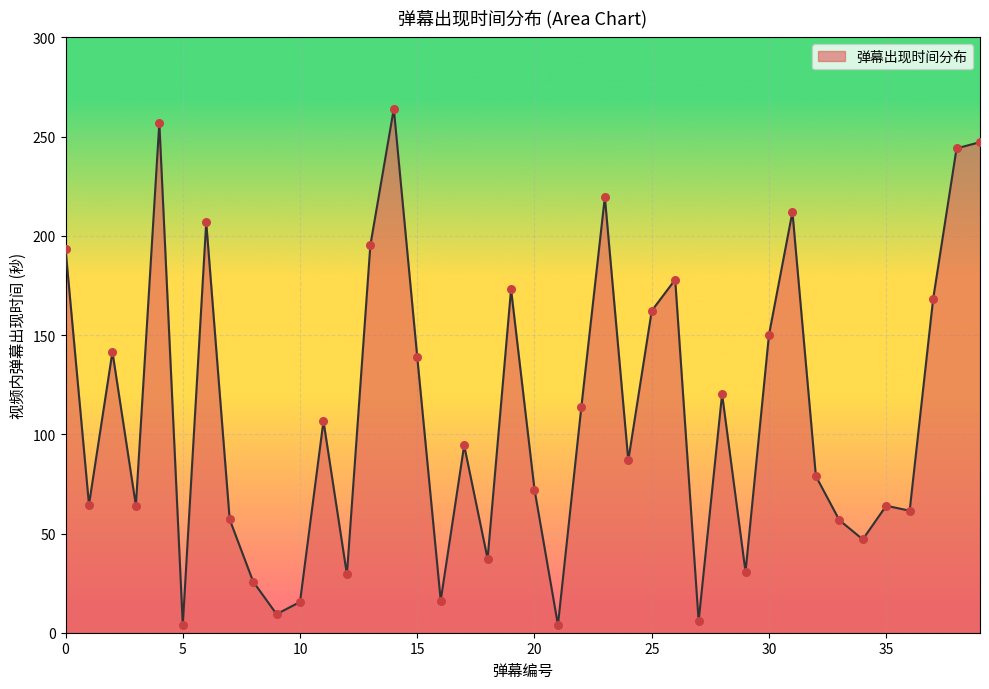

What is the difference between the maximum and minimum values?

260.2